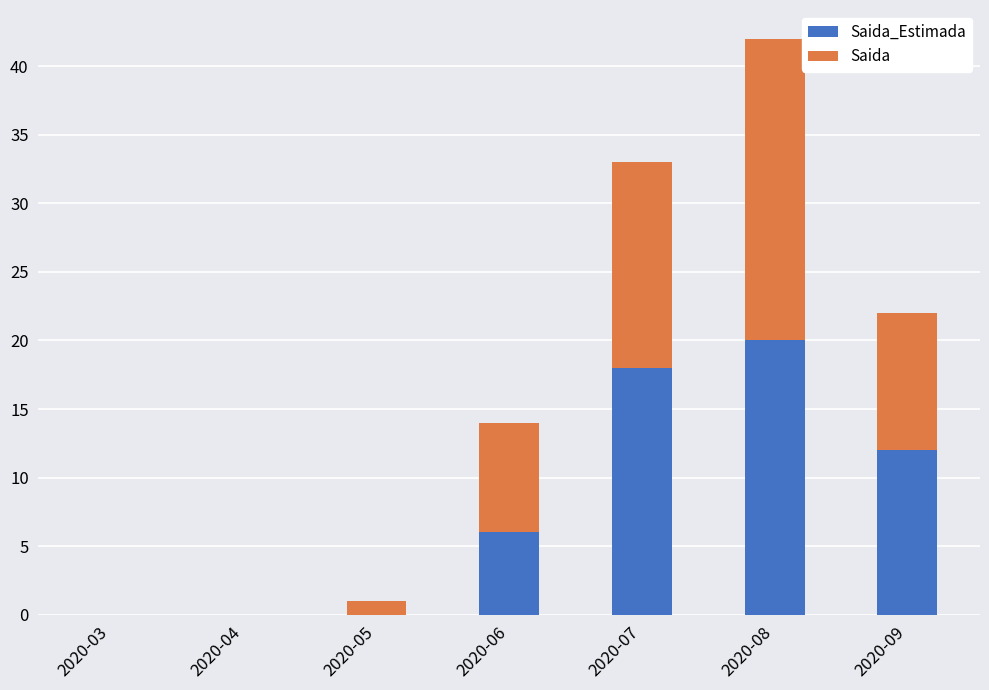

At which category is the sum across all series the highest?

2020-08